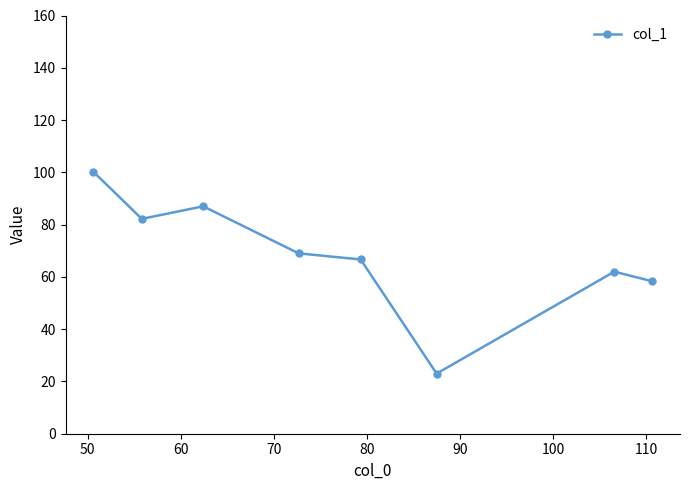

What is the difference between the maximum and second lowest values?

41.9